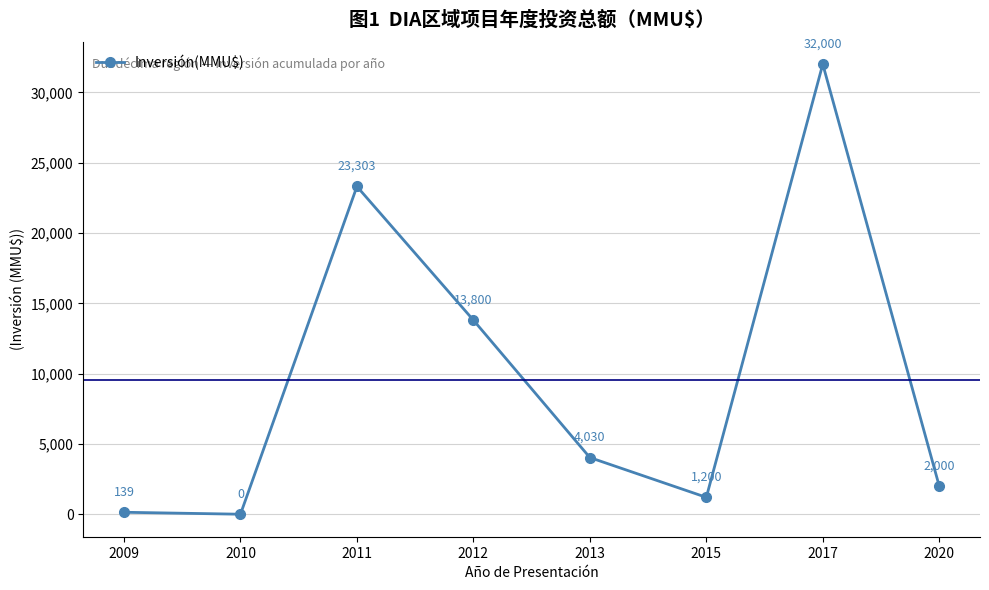

Where is the first local maximum?

2011